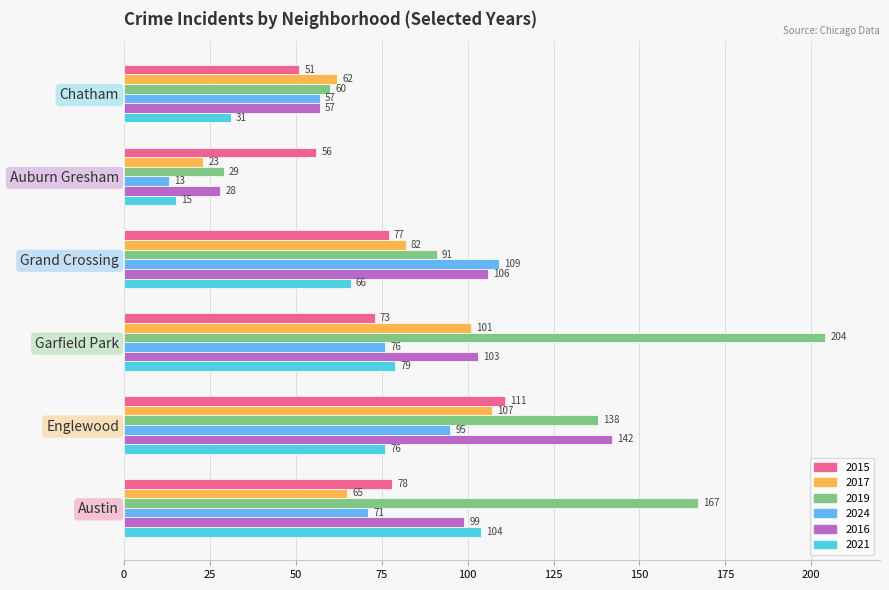

Is it true that 2019 equals 120 at Garfield Park?

False